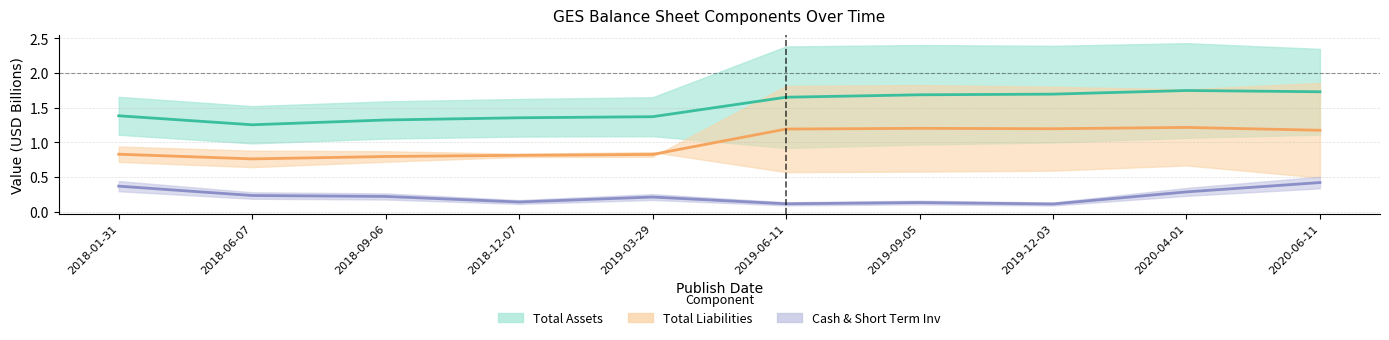

Rank the categories by Cash & Short Term Inv value from lowest to highest.

2019-12-03, 2019-06-11, 2019-09-05, 2018-12-07, 2019-03-29, 2018-09-06, 2018-06-07, 2020-04-01, 2018-01-31, 2020-06-11